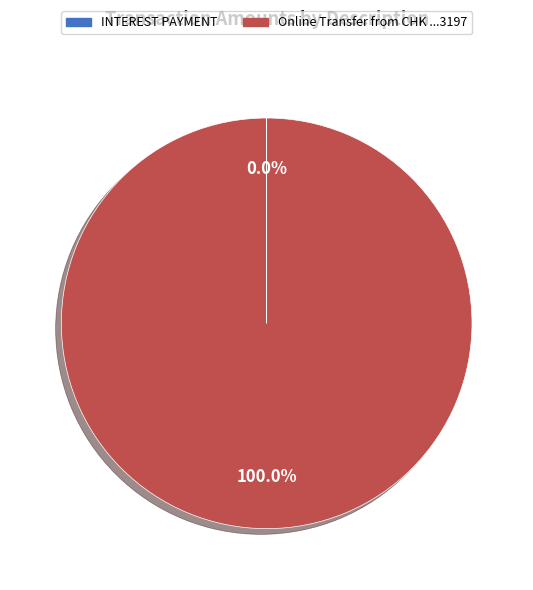

What is the largest slice in the pie chart?

Online Transfer from CHK ...3197